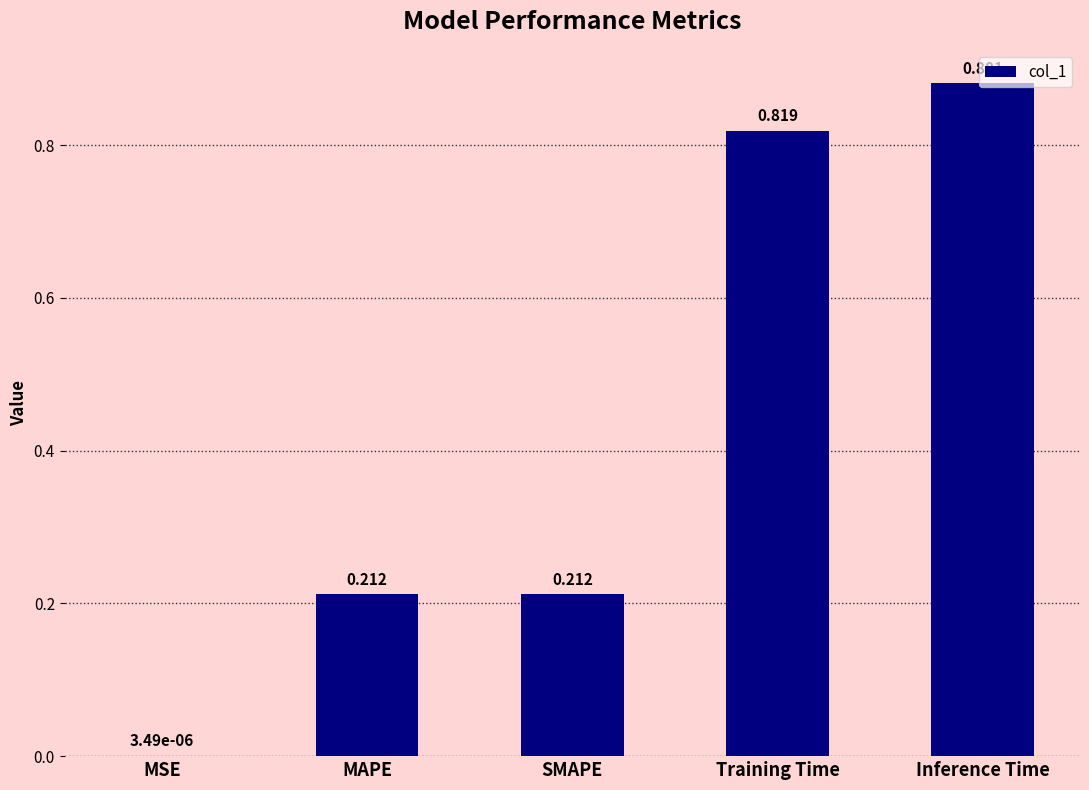

Which label corresponds to the largest value in the chart?

Inference Time